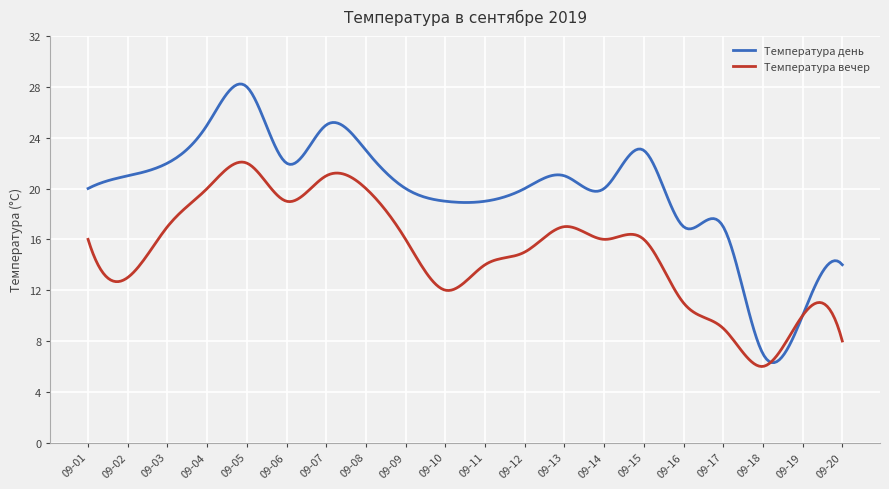

What is the sum of all Температура вечер values?

4514.7